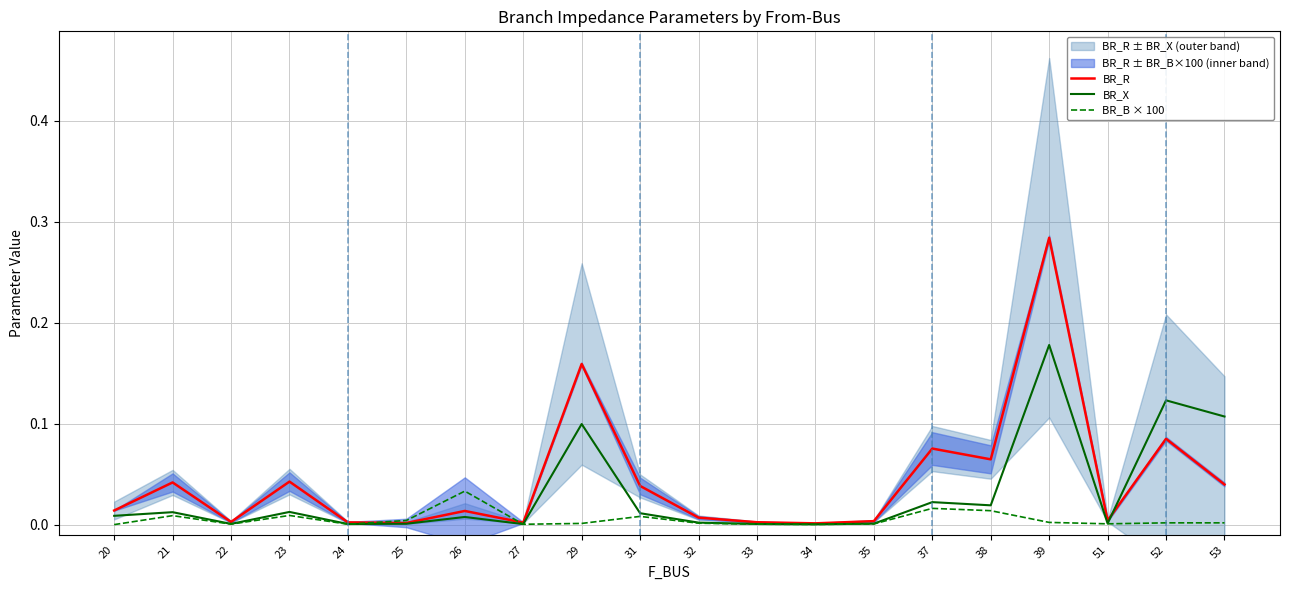

What is the maximum value shown in the chart?

0.3